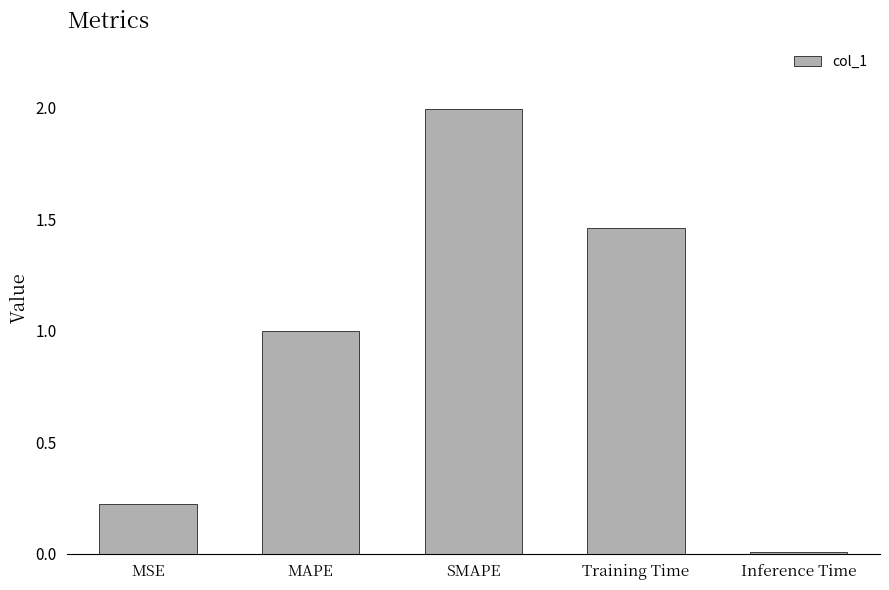

The value at MAPE is 1.0. True or false?

True